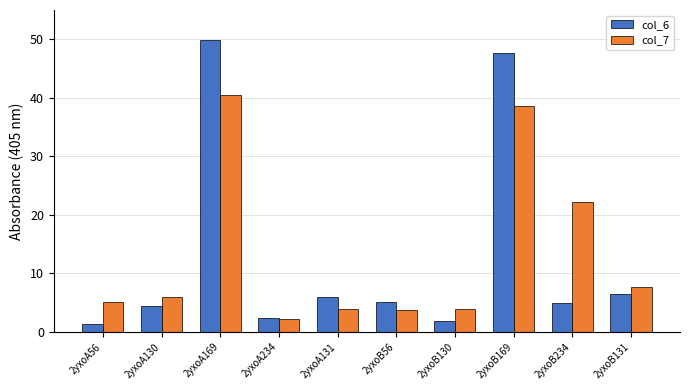

What is the spread (max minus min) of values at 2yxoB56?

1.3